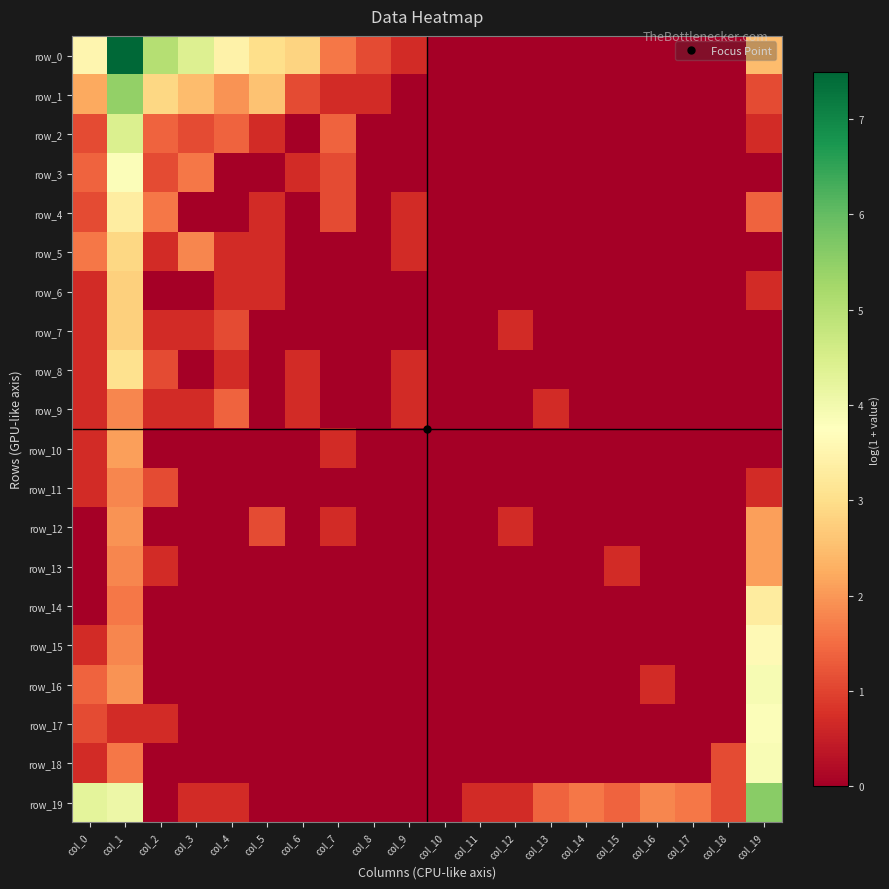

Between col_7 and col_17, which is larger?

col_7